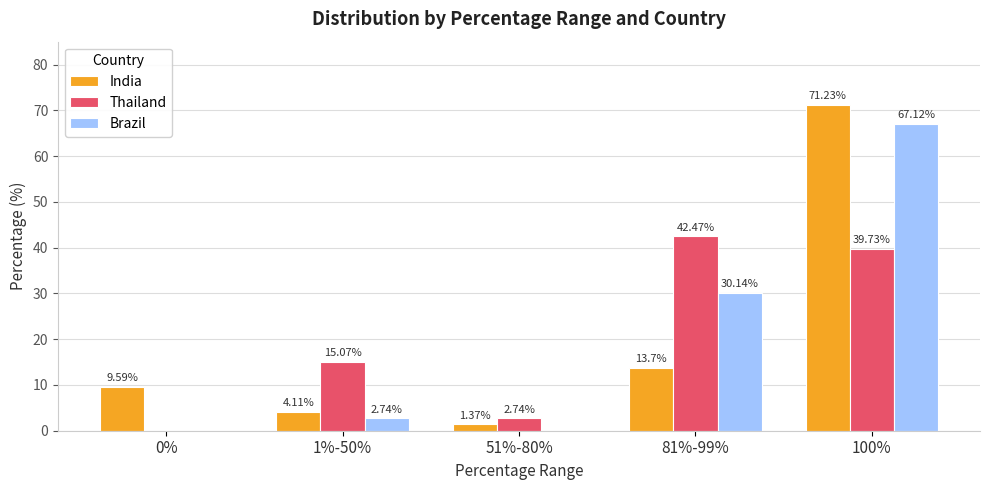

How many values in Thailand are above zero?

4